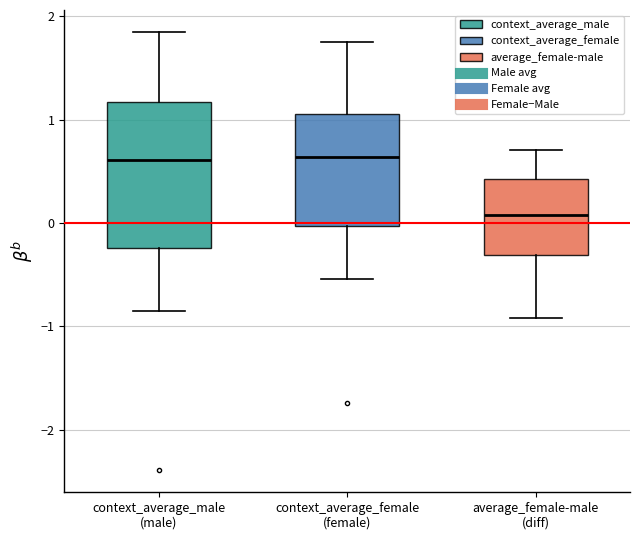

Which box is the tallest, from its lower edge to its upper edge?

context_average_male (male)